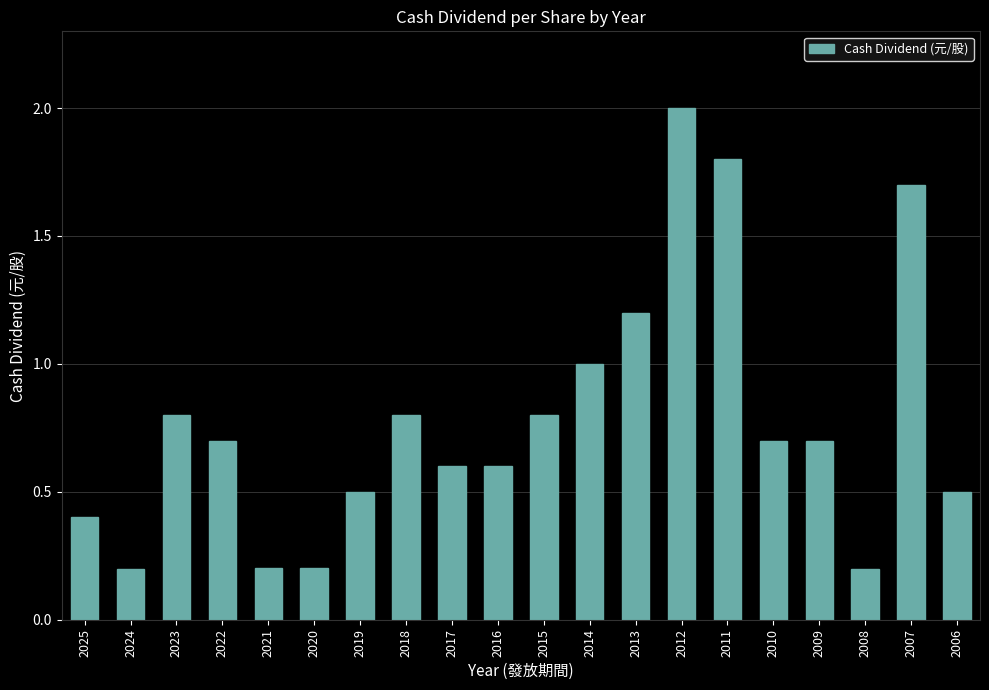

What is the sum of the values at 2019 and 2025?

0.9